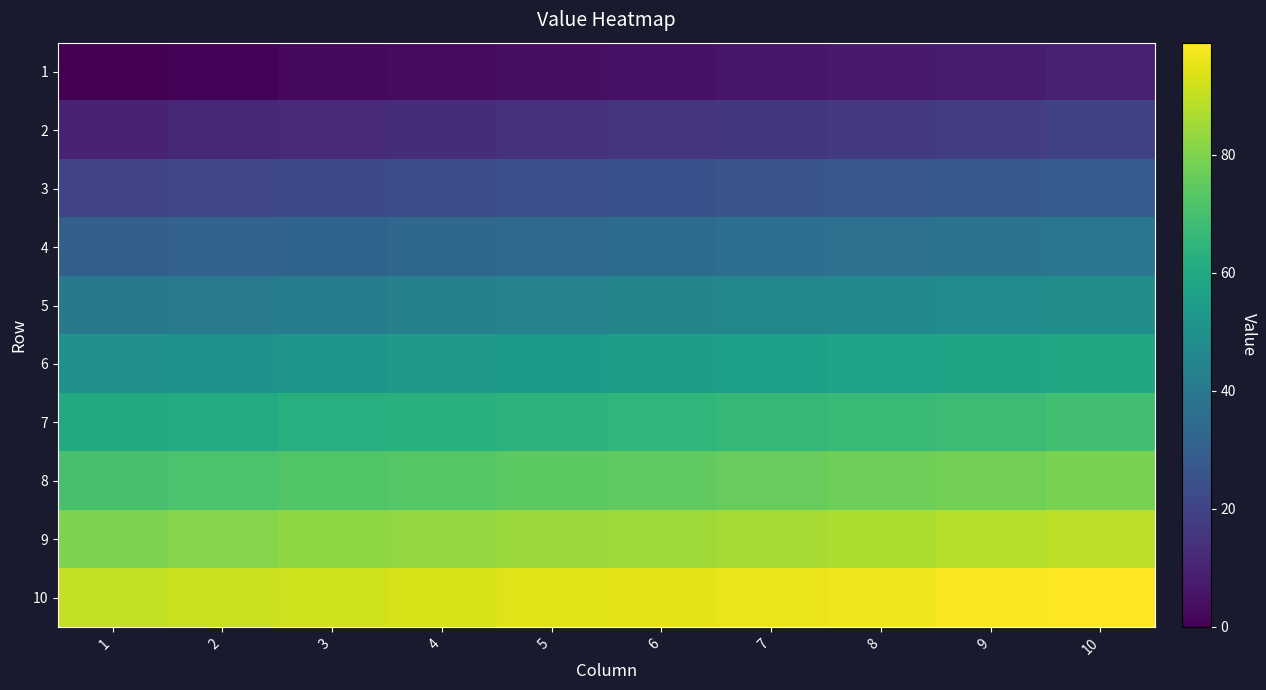

Reading left to right, what are all the values shown in this chart?

1: 1=0	2=1	3=2	4=3	5=4	6=5	7=6	8=7	9=8	10=9
2: 1=10	2=11	3=12	4=13	5=14	6=15	7=16	8=17	9=18	10=19
3: 1=20	2=21	3=22	4=23	5=24	6=25	7=26	8=27	9=28	10=29
4: 1=30	2=31	3=32	4=33	5=34	6=35	7=36	8=37	9=38	10=39
5: 1=40	2=41	3=42	4=43	5=44	6=45	7=46	8=47	9=48	10=49
6: 1=50	2=51	3=52	4=53	5=54	6=55	7=56	8=57	9=58	10=59
7: 1=60	2=61	3=62	4=63	5=64	6=65	7=66	8=67	9=68	10=69
8: 1=70	2=71	3=72	4=73	5=74	6=75	7=76	8=77	9=78	10=79
9: 1=80	2=81	3=82	4=83	5=84	6=85	7=86	8=87	9=88	10=89
10: 1=90	2=91	3=92	4=93	5=94	6=95	7=96	8=97	9=98	10=99